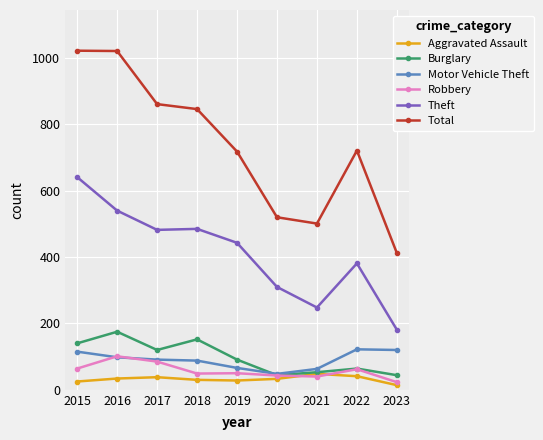

What is the average value of the Aggravated Assault series?

32